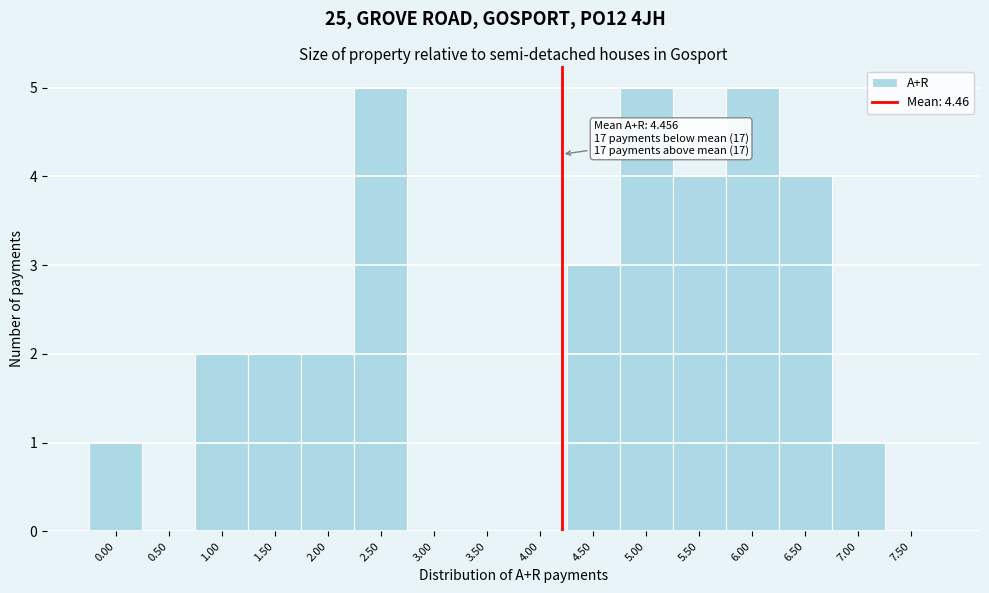

Reading left to right, extract all data points from this chart.

0.00=1	0.50=0	1.00=2	1.50=2	2.00=2	2.50=5	3.00=0	3.50=0	4.00=0	4.50=3	5.00=5	5.50=4	6.00=5	6.50=4	7.00=1	7.50=0